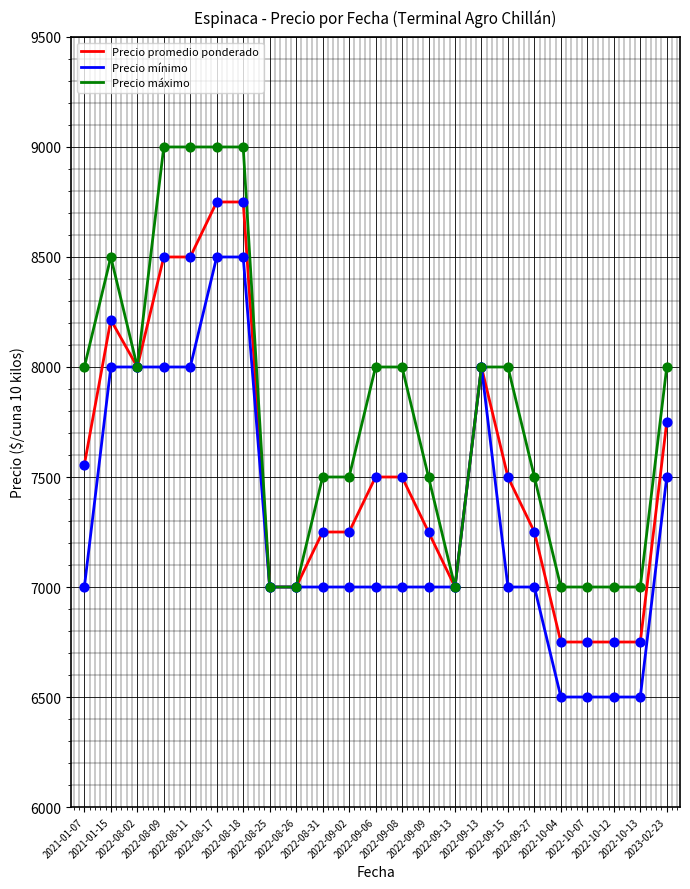

How many lines are shown in the chart?

3